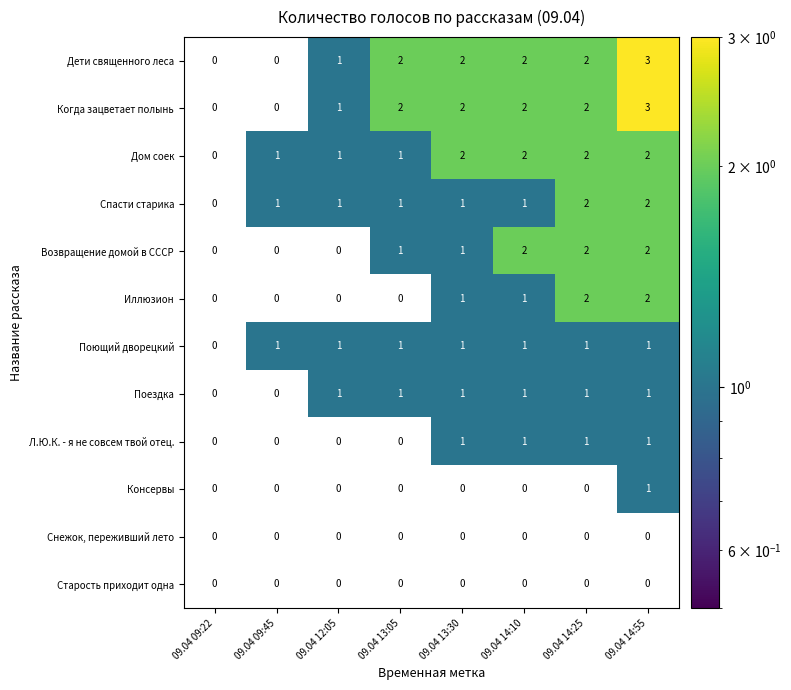

How many Л.Ю.К. - я не совсем твой отец. values are between 0 and 1?

8